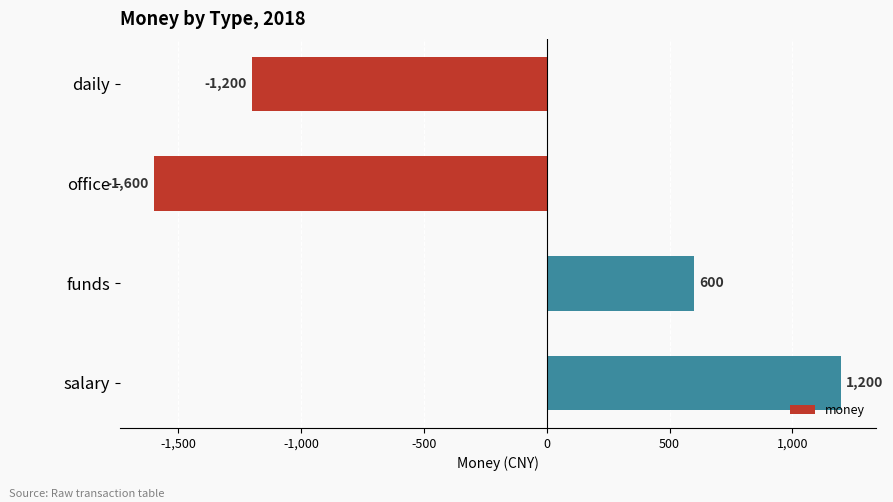

Count the number of data series in this chart.

1